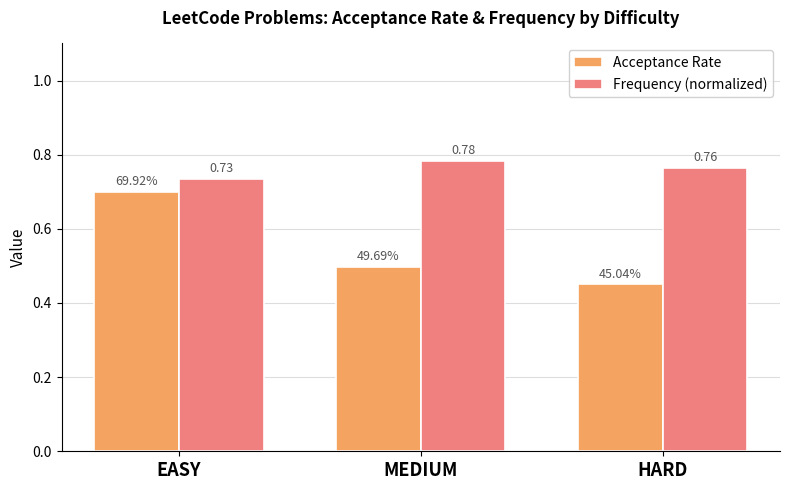

Which series has the widest spread of values?

Acceptance Rate